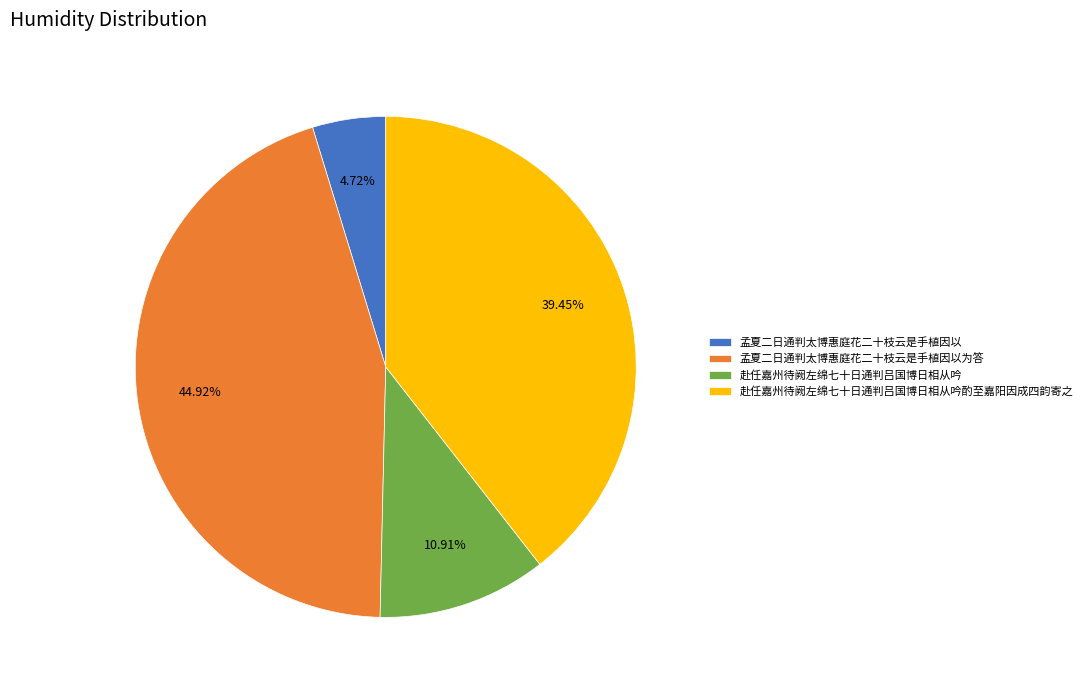

Which category has the smallest portion of the pie?

孟夏二日通判太博惠庭花二十枝云是手植因以